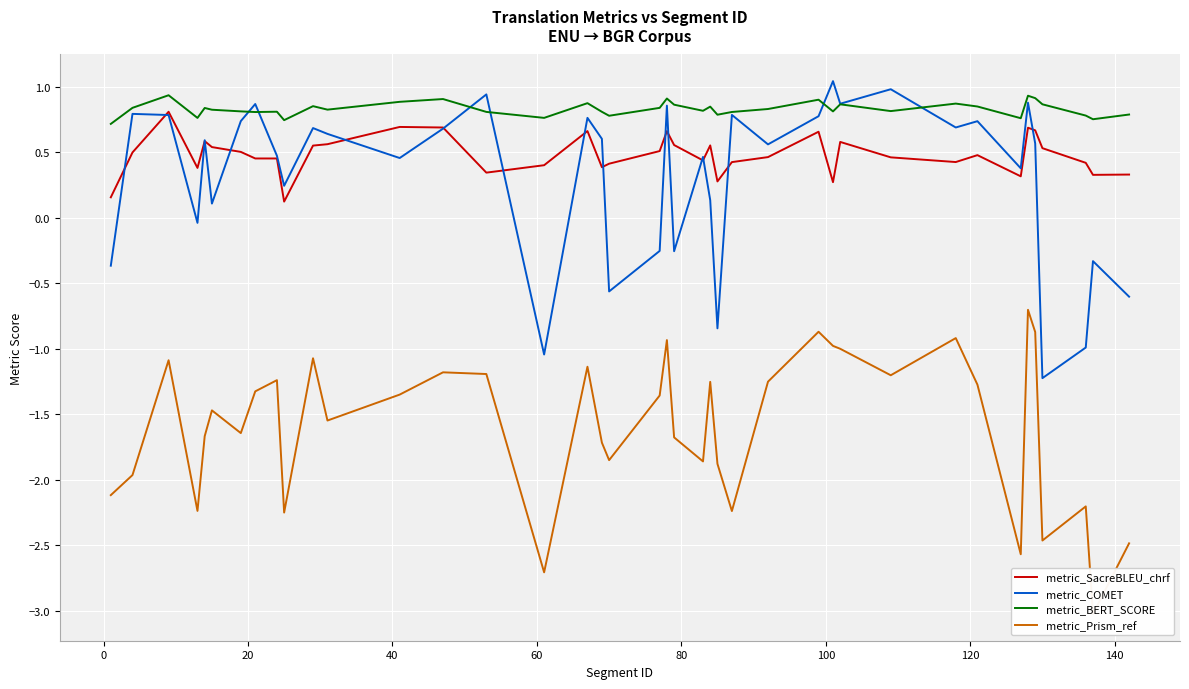

Which series has the widest spread of values?

metric_Prism_ref